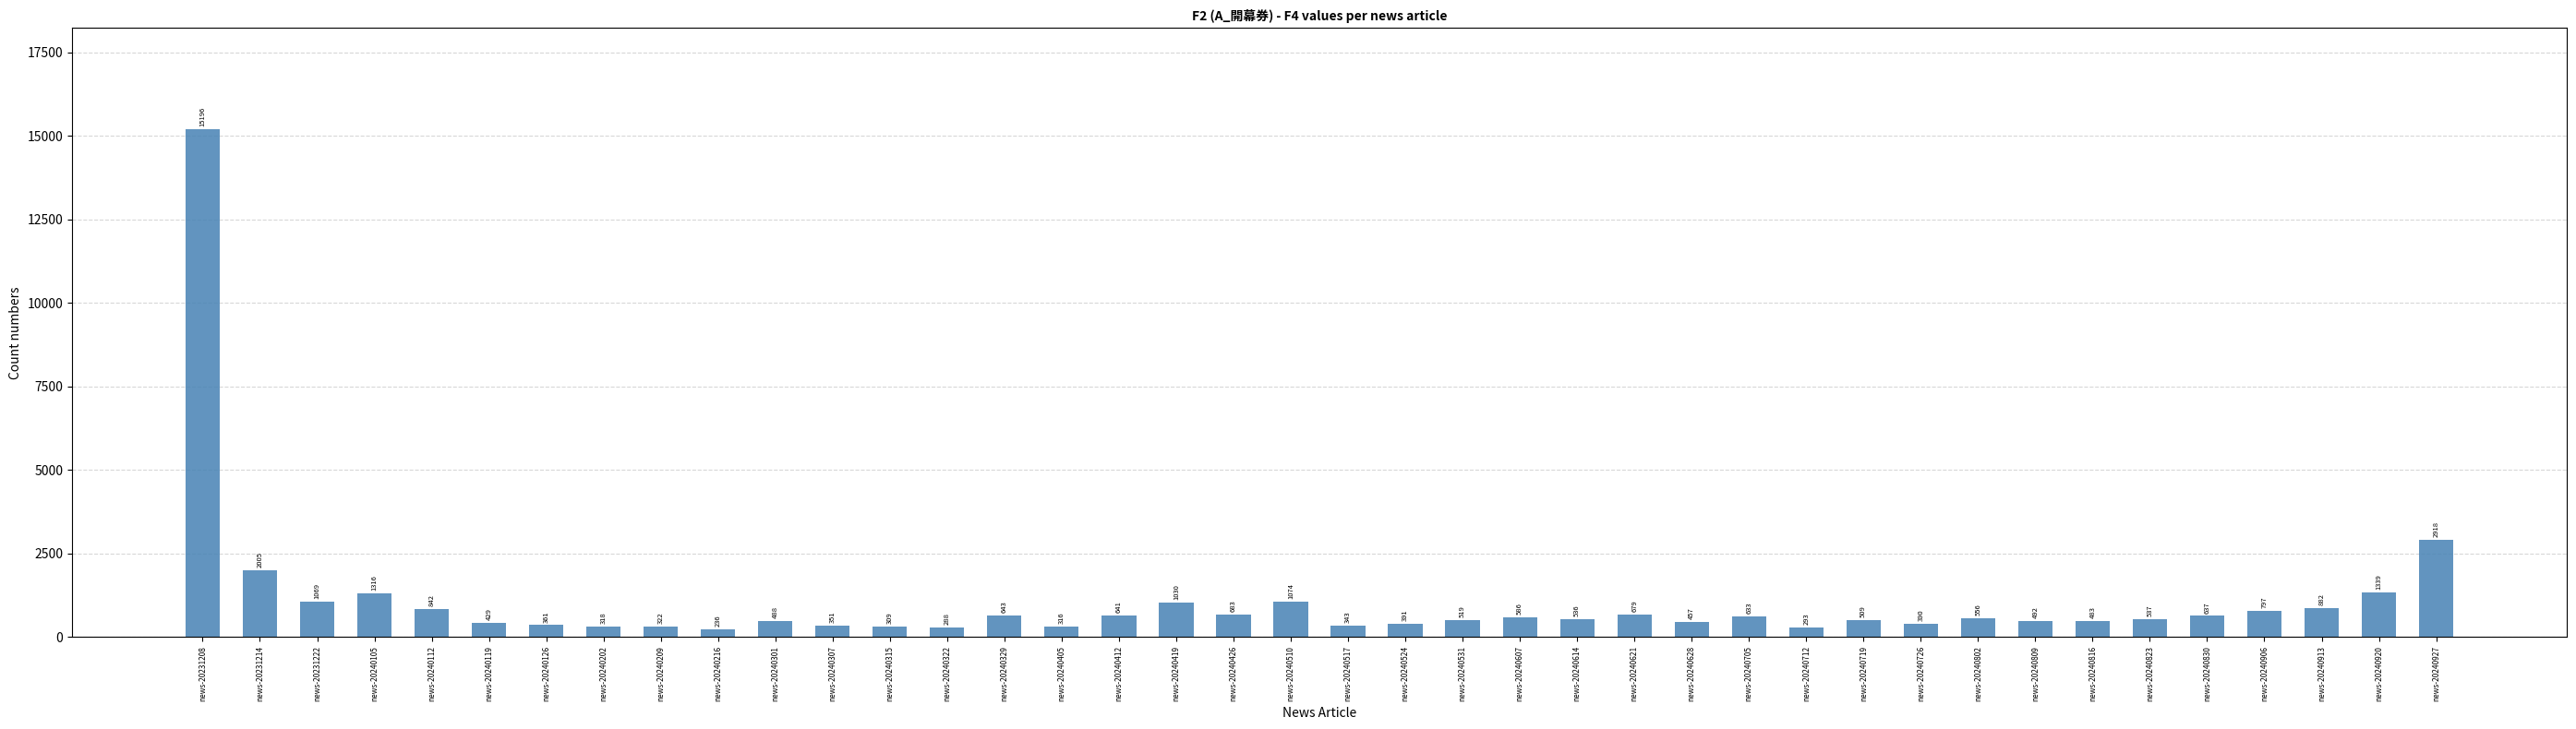

What is the maximum value shown in the chart?

15196